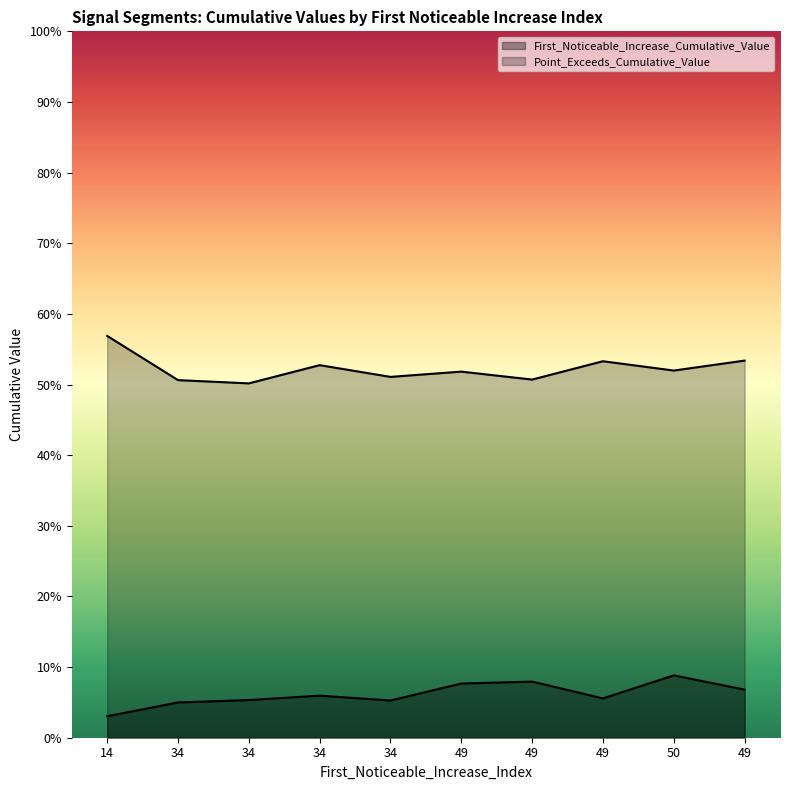

How many lines are shown in the chart?

2